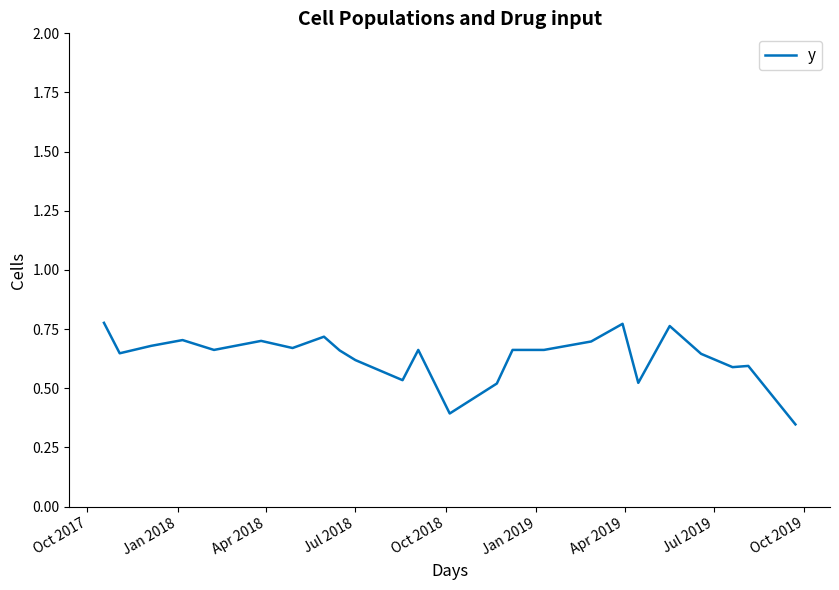

What is the difference between the maximum and minimum values?

0.4